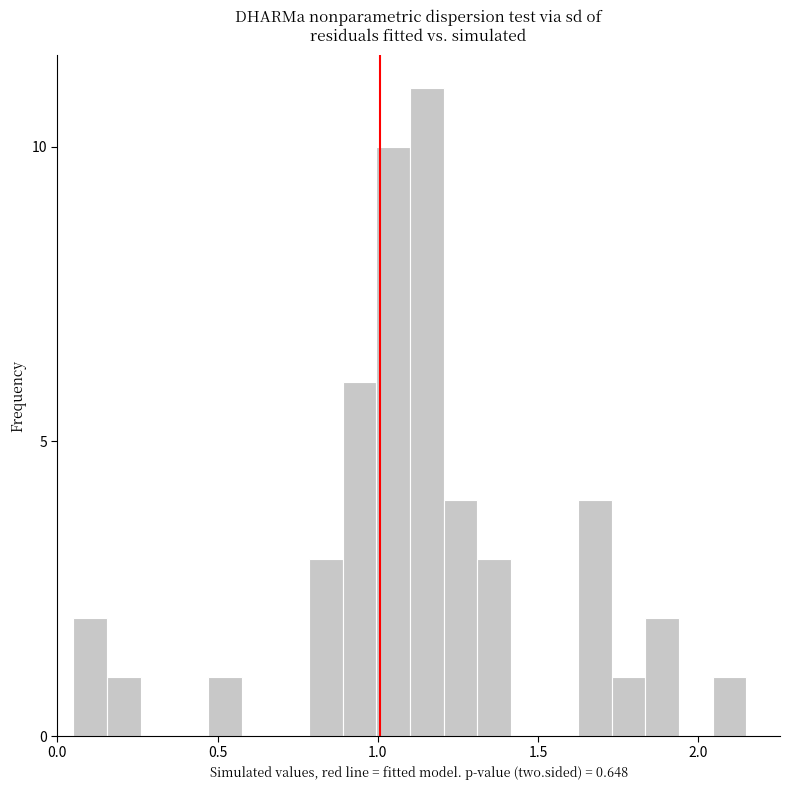

Around what value on the x-axis is the tallest bar? Give the approximate position of its centre, as read against the axis.

1.15